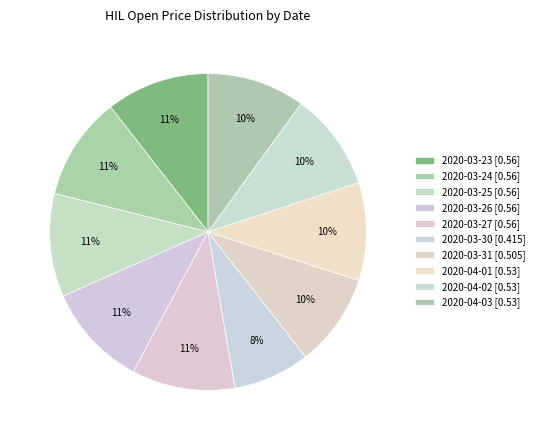

How many slices are in this pie chart?

10